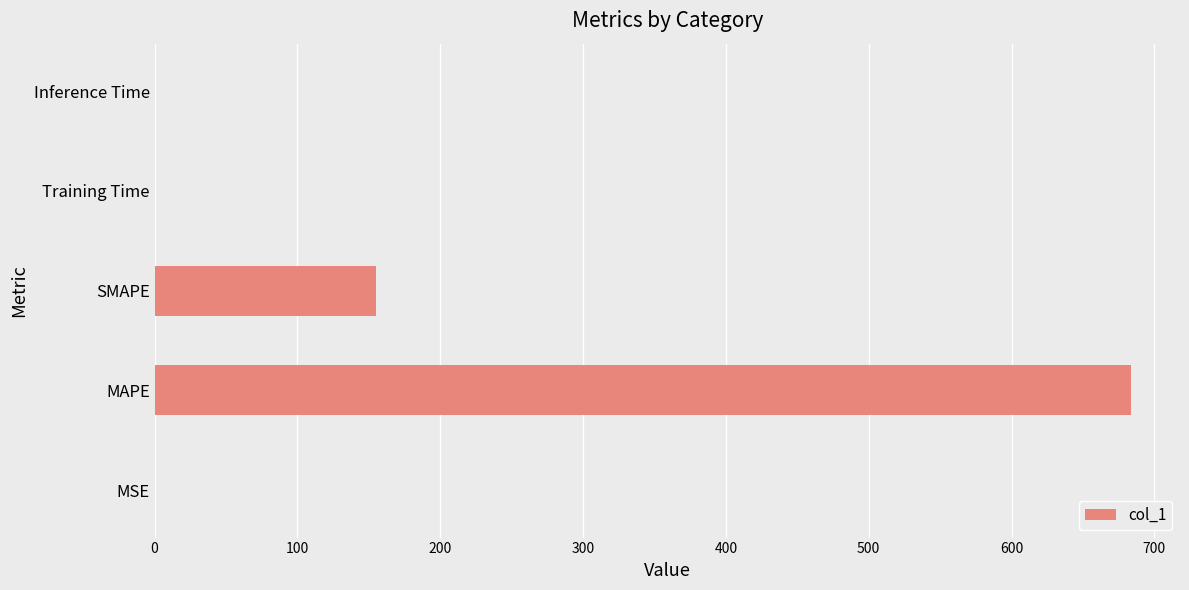

At which category does the chart reach its peak across all series?

MAPE